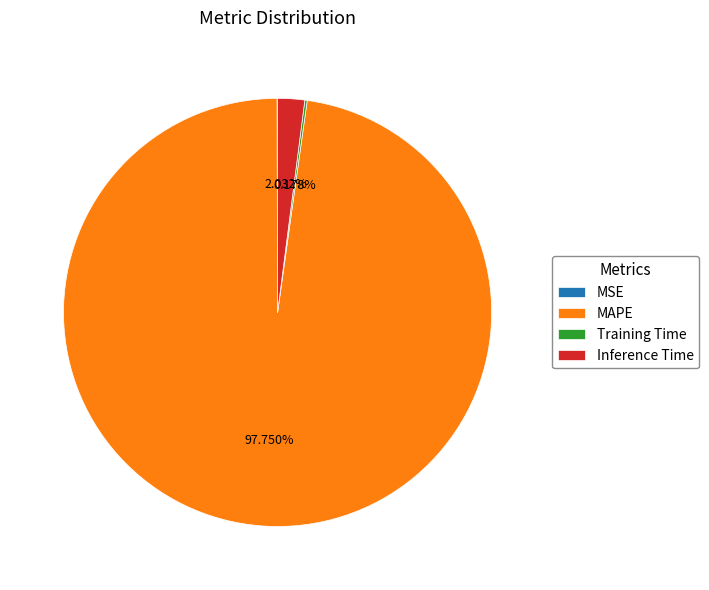

To the nearest percent, what is the average slice percentage?

25%